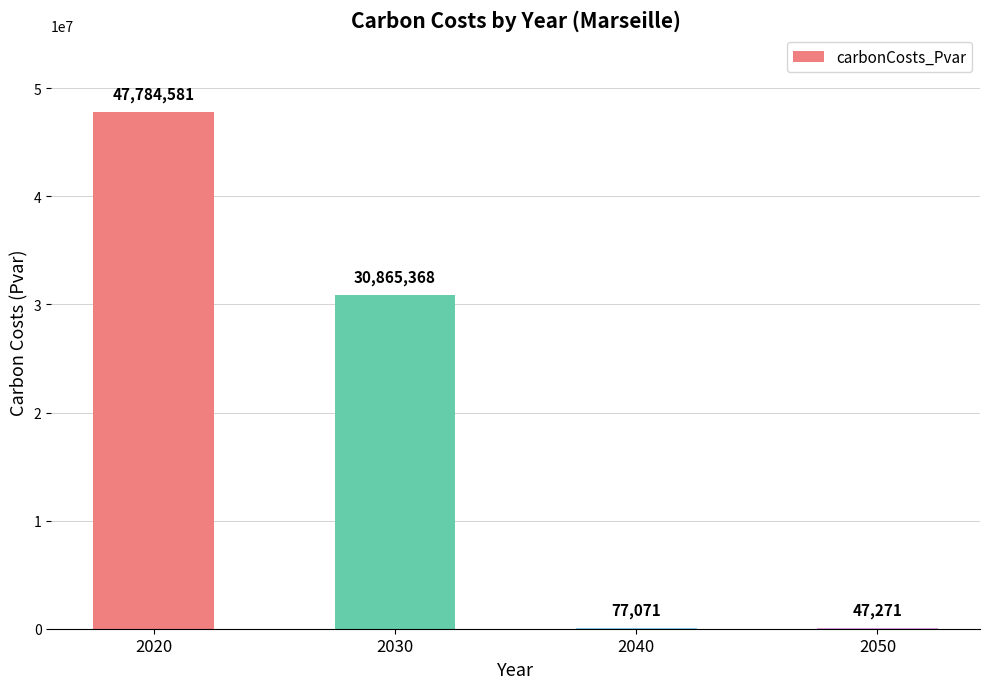

What is the greatest value displayed?

47784580.9